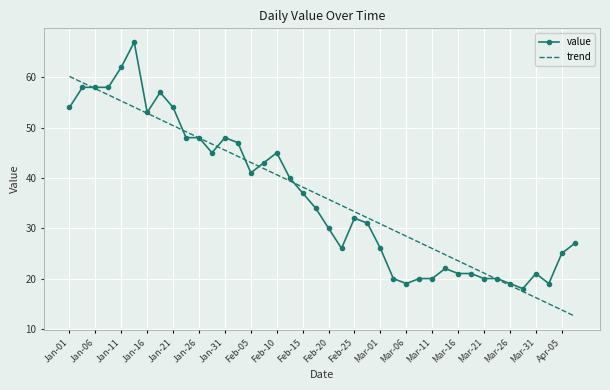

Reading left to right, list all the values displayed in this chart.

value: 54.0	58.0	58.0	58.0	62.0	67.0	53.0	57.0	54.0	48.0	48.0	45.0	48.0	47.0	41.0	43.0	45.0	40.0	37.0	34.0	30.0	26.0	32.0	31.0	26.0	20.0	19.0	20.0	20.0	22.0	21.0	21.0	20.0	20.0	19.0	18.0	21.0	19.0	25.0	27.0
trend: 60.2	58.9	57.7	56.5	55.3	54.1	52.8	51.6	50.4	49.2	48.0	46.7	45.5	44.3	43.1	41.8	40.6	39.4	38.2	37.0	35.7	34.5	33.3	32.1	30.9	29.6	28.4	27.2	26.0	24.7	23.5	22.3	21.1	19.9	18.6	17.4	16.2	15.0	13.8	12.5